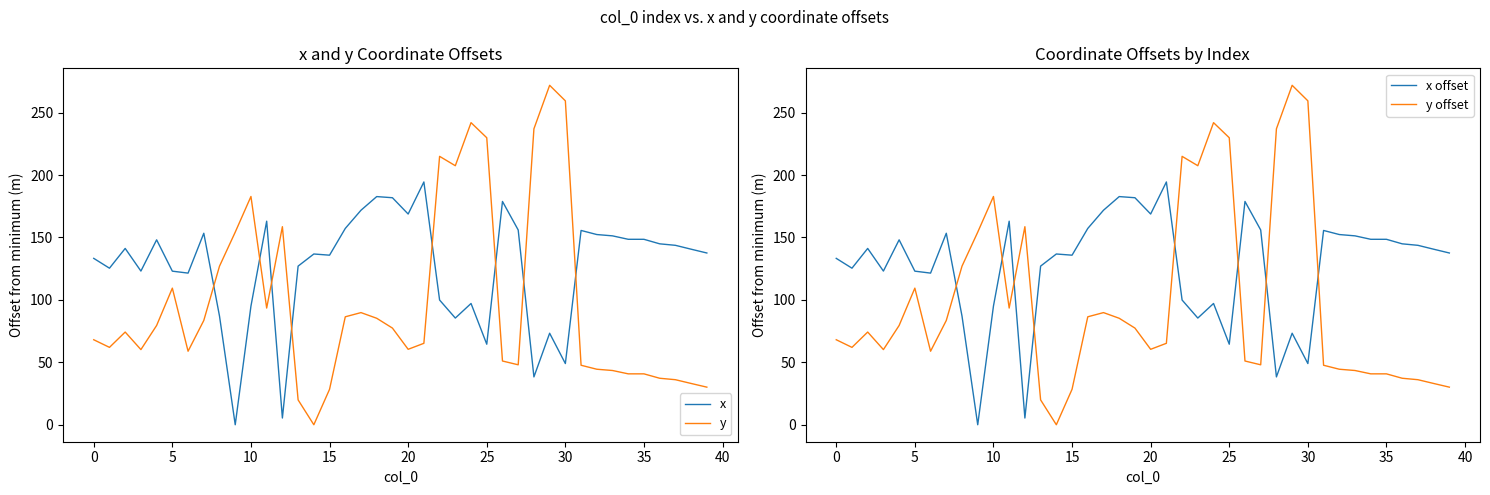

True or false: y and x offset cross at least once.

True